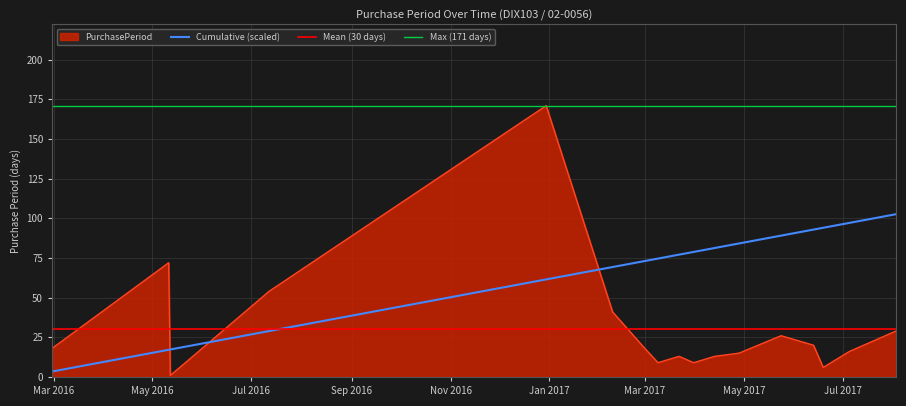

Reading left to right, what are all the values shown in this chart?

2016-02-29=18	2016-05-11=72	2016-05-12=1	2016-05-19=7	2016-07-12=54	2016-12-30=171	2017-02-09=41	2017-02-28=19	2017-03-09=9	2017-03-22=13	2017-03-31=9	2017-04-13=13	2017-04-28=15	2017-05-24=26	2017-06-13=20	2017-06-19=6	2017-07-05=16	2017-08-03=29